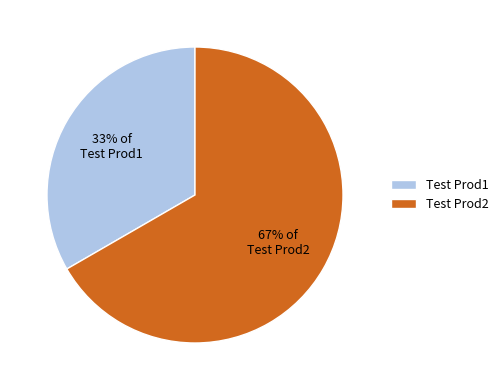

What is the smallest slice in the pie chart?

Test Prod1